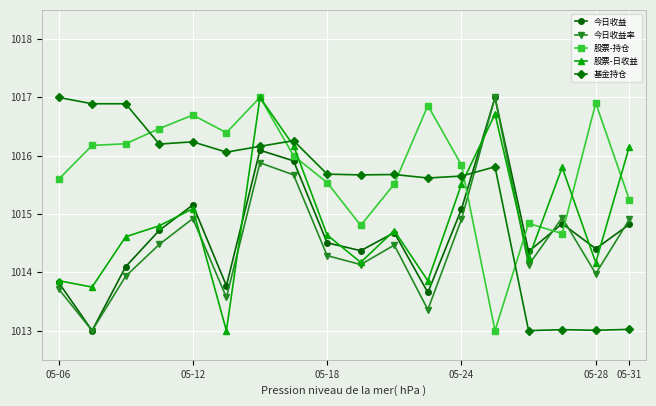

True or false: 今日收益 and 股票-持仓 intersect in this chart.

True